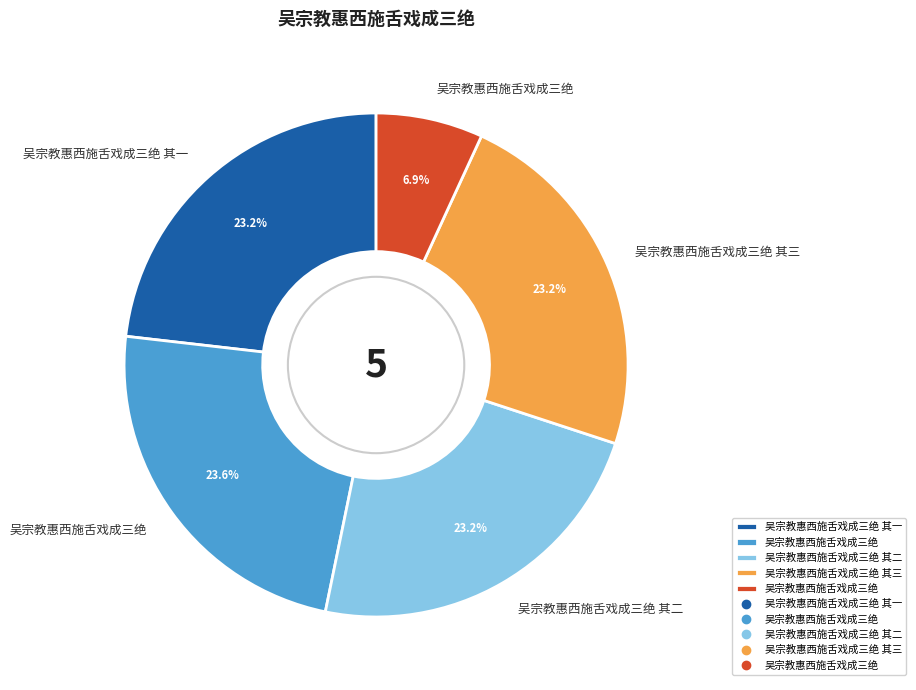

Is there any slice that represents more than half of the pie?

No